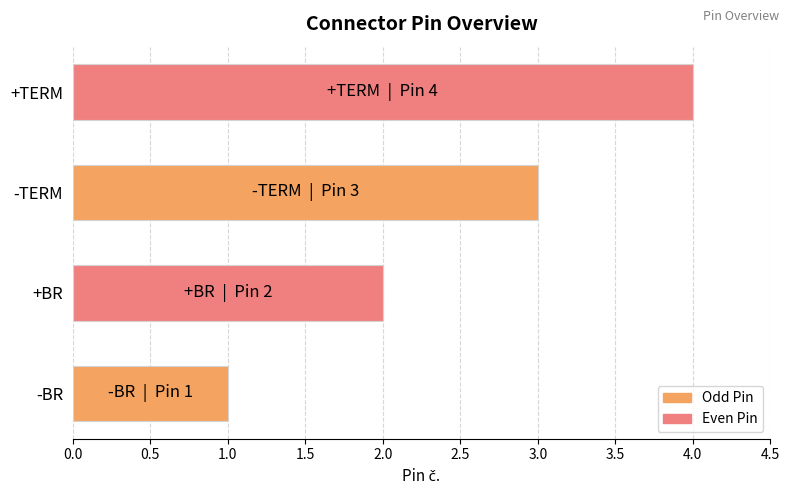

What is the change in value from -BR to +BR?

+1